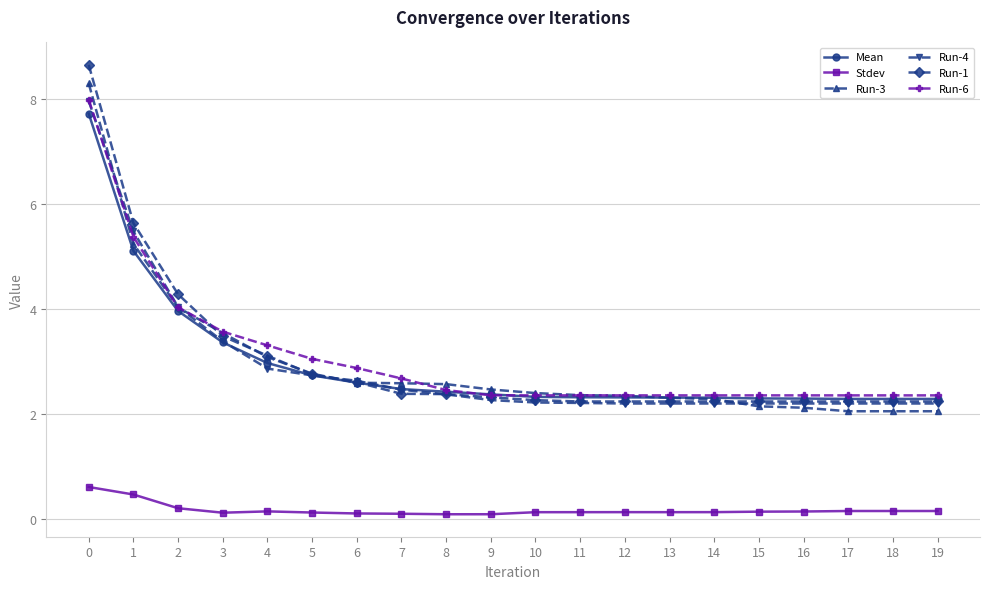

What is the difference between the second highest and minimum values in the Stdev series?

0.4